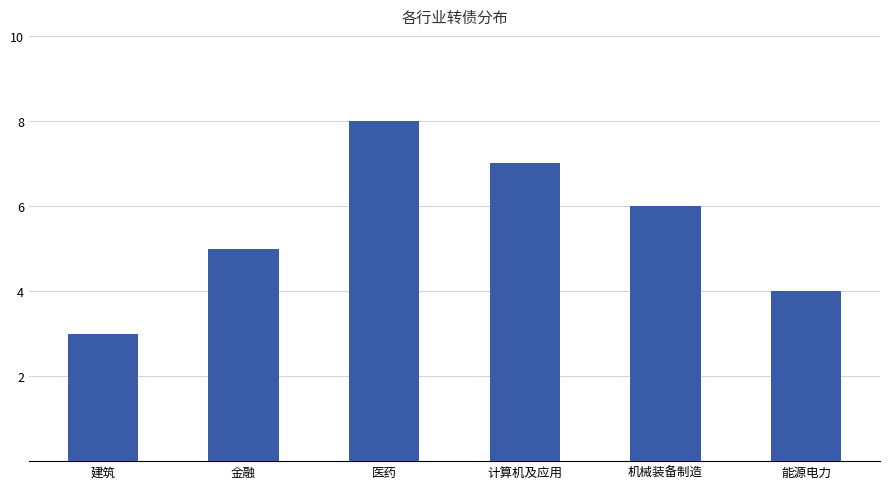

What is the maximum value shown in the chart?

8